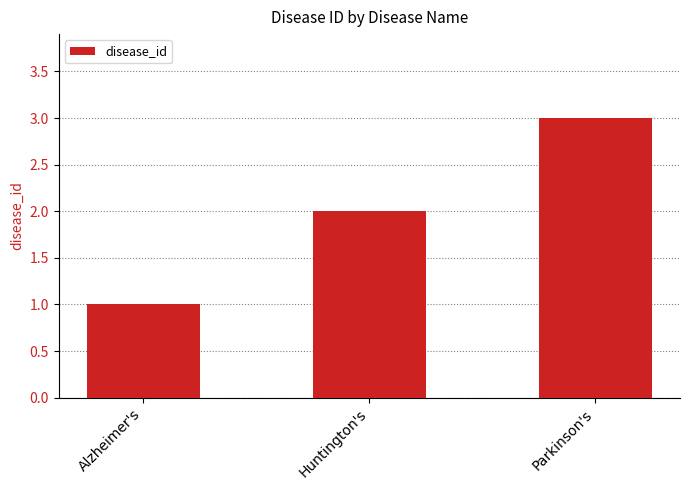

What is the label of the 2nd bar from the right?

Huntington's